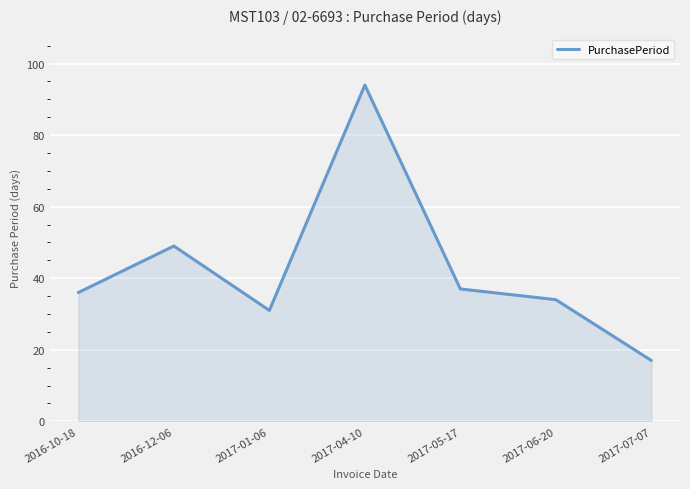

How many interior local peaks (higher than both neighbors) does the data have?

2